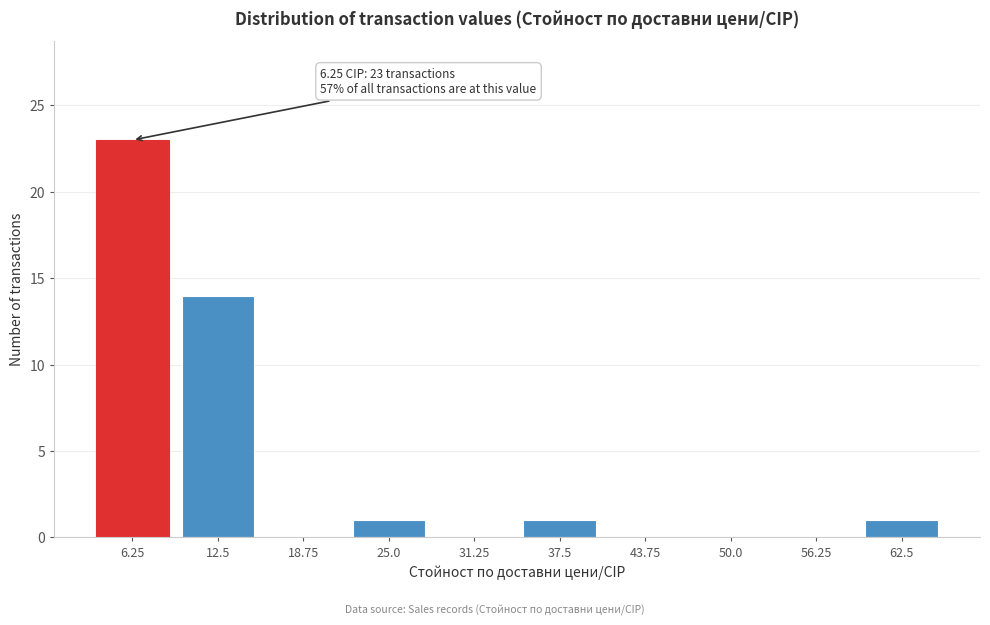

Reading left to right, transcribe all the data shown in this chart.

6.25=23	12.5=14	18.75=0	25.0=1	31.25=0	37.5=1	43.75=0	50.0=0	56.25=0	62.5=1